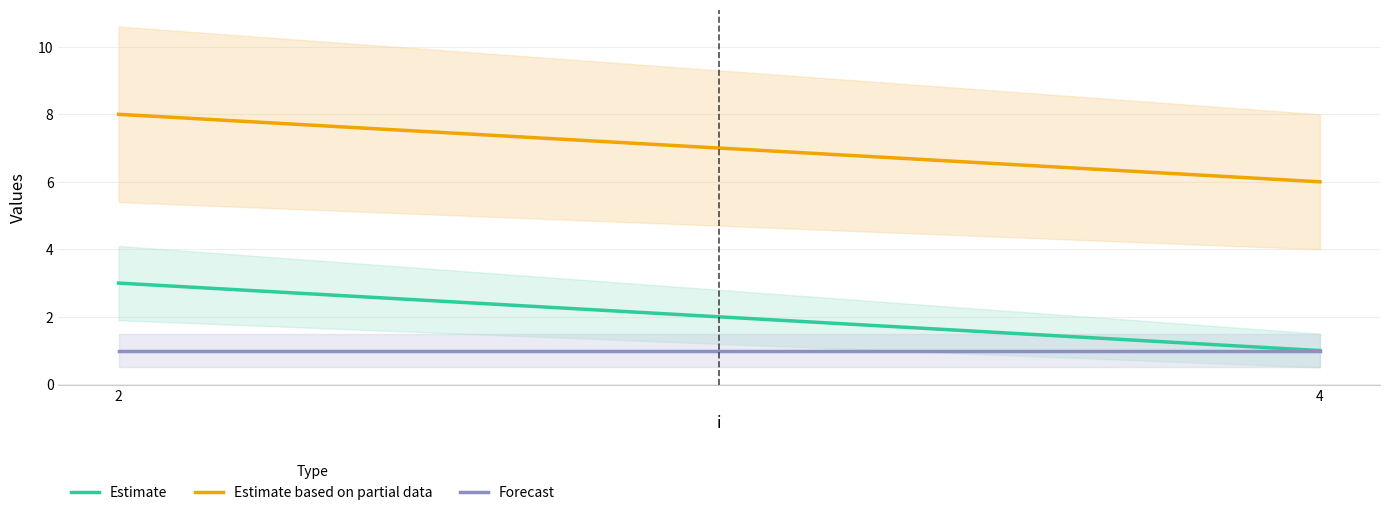

What is the sum of the Estimate based on partial data values at 2 and 4?

14